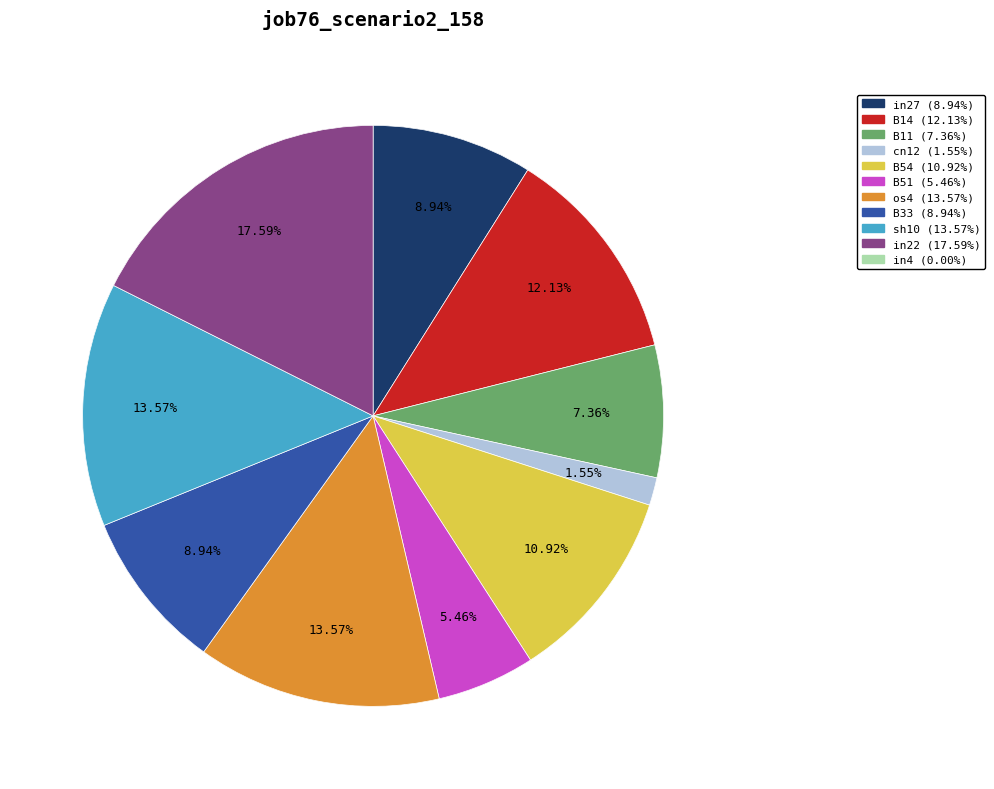

How many slices are in this pie chart?

11